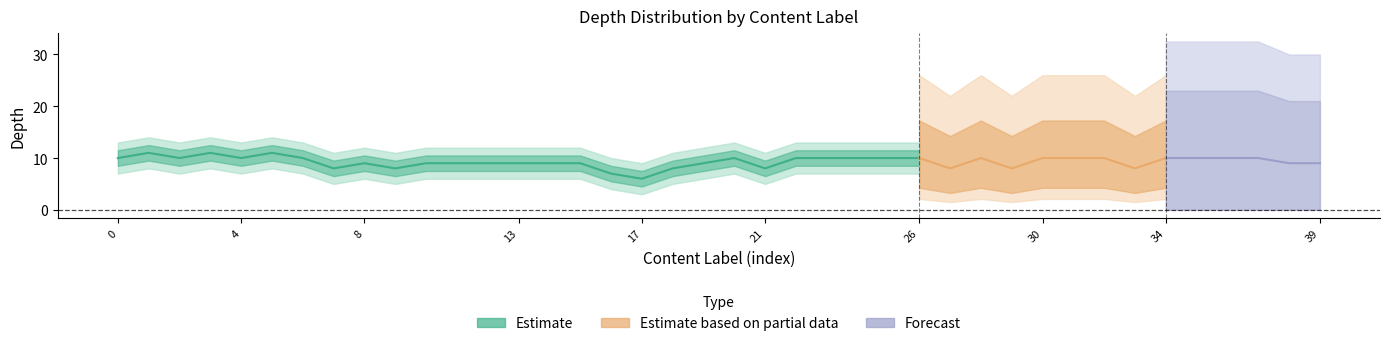

How many categories are shown in the chart?

40